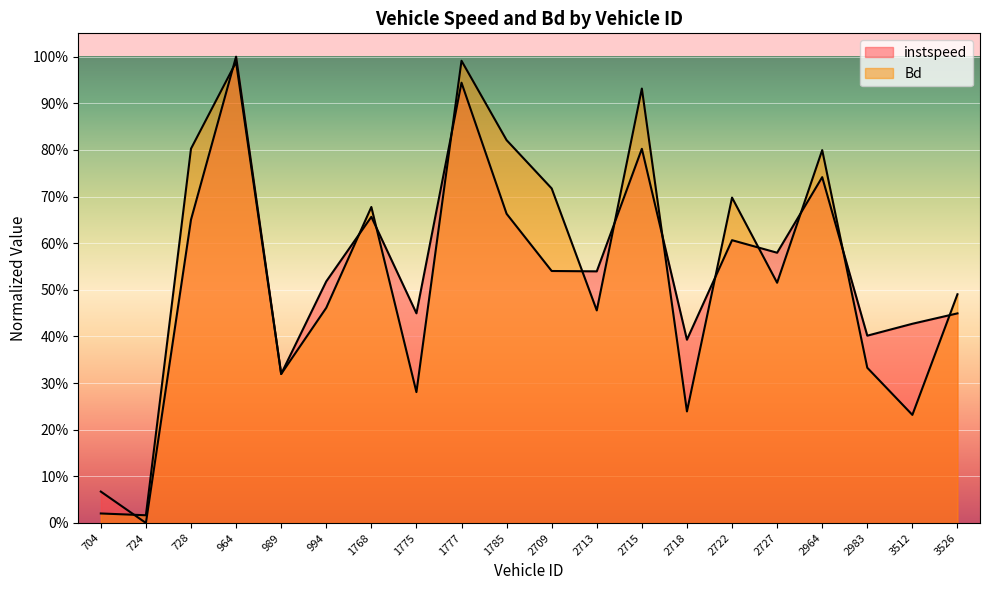

The value of Bd at 1785 is 0.8. True or false?

True